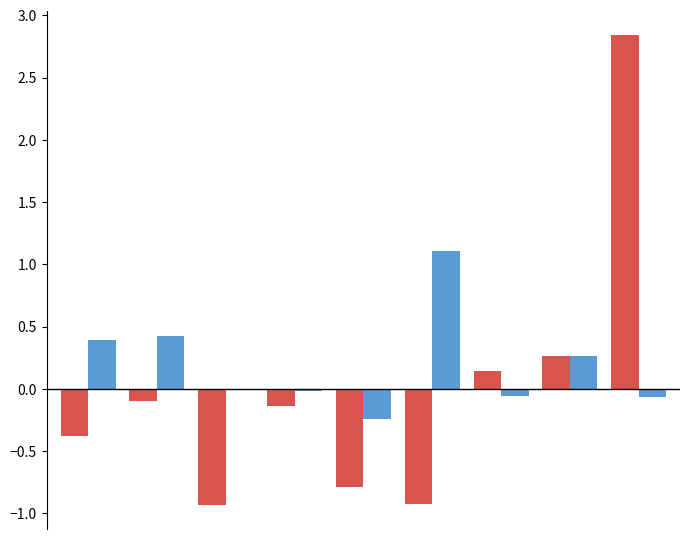

Is it true that the value at Robbery is 0.4?

False